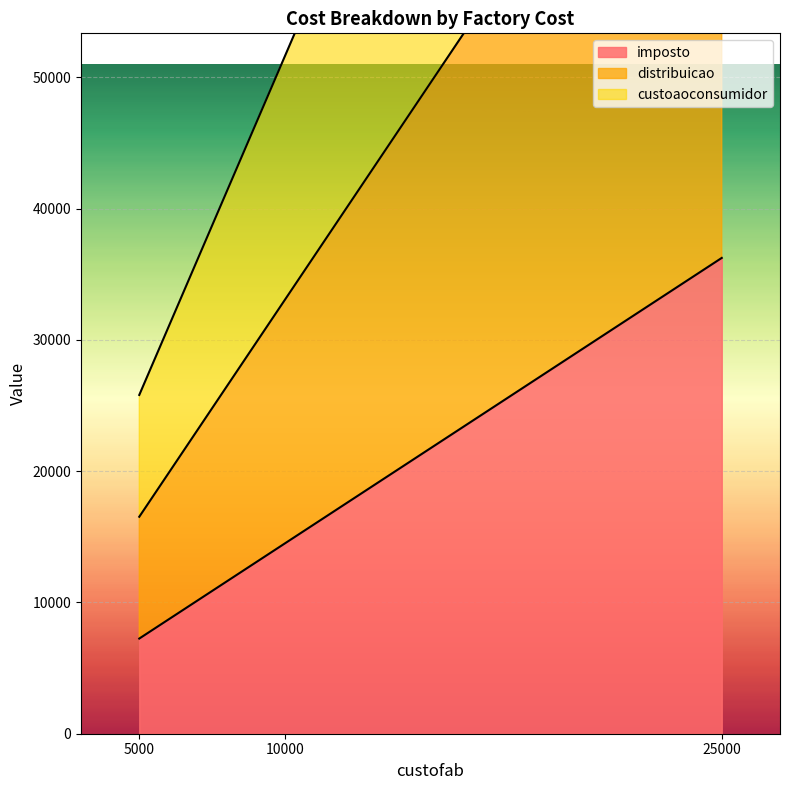

Is the value of imposto at 25000 greater than the value of distribuicao at 10000?

Yes